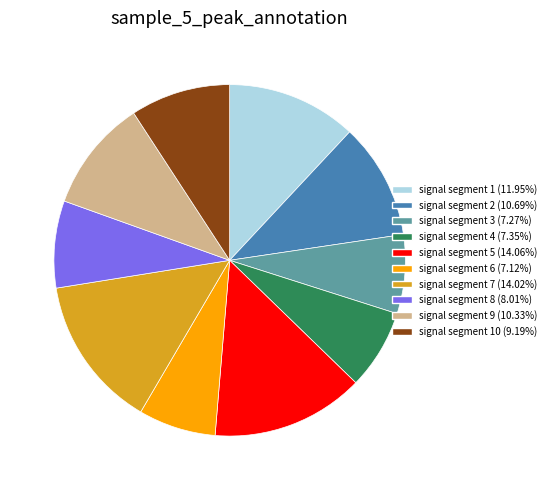

Does signal segment 4 (7.35%) represent more than half of the total?

No